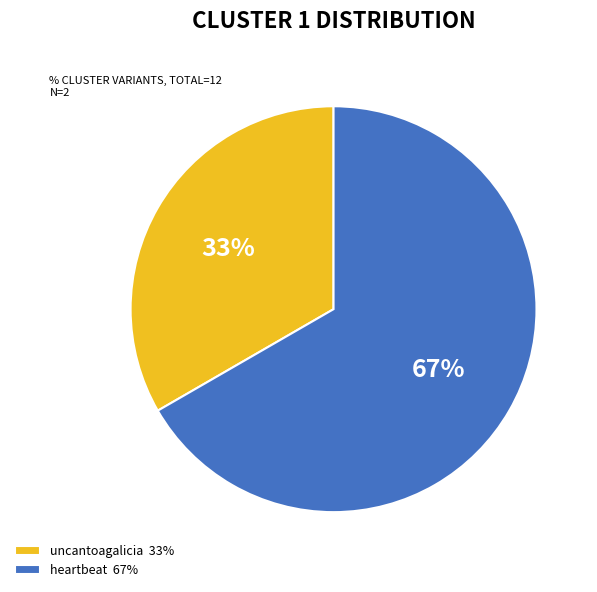

Is the sum of heartbeat and uncantoagalicia greater than half?

Yes